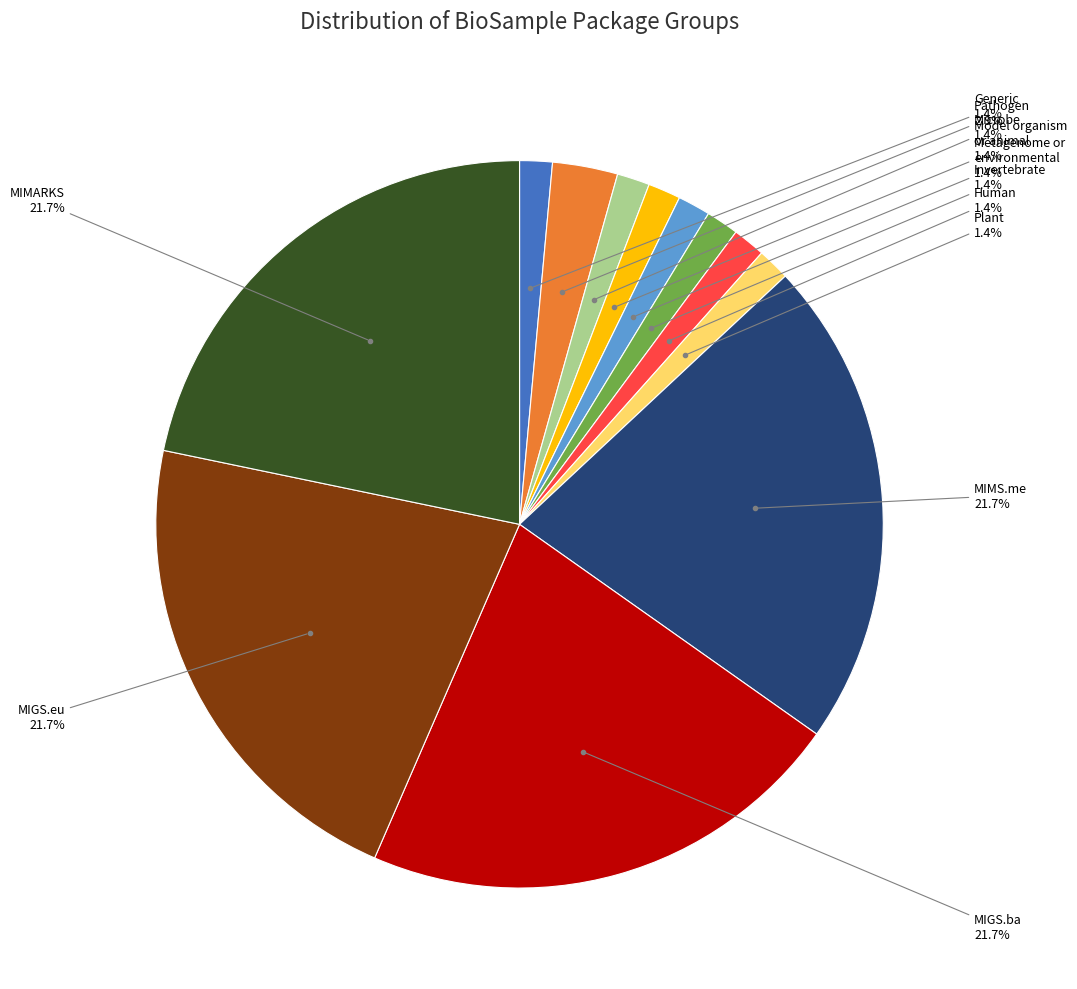

To the nearest percent, what is the difference between the Generic and MIGS.ba slice percentages?

20%